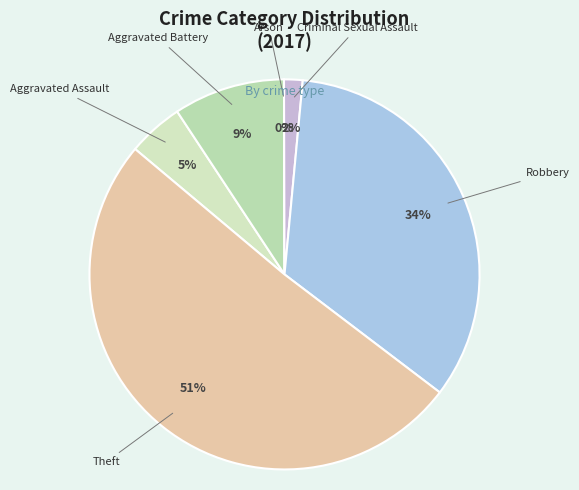

Which category has the smallest portion of the pie?

Arson